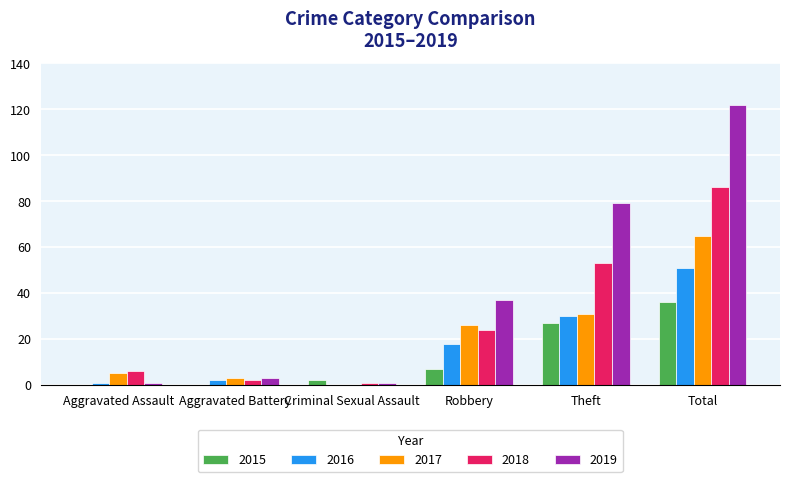

The 2017 series shows 49 at Theft. True or false?

False